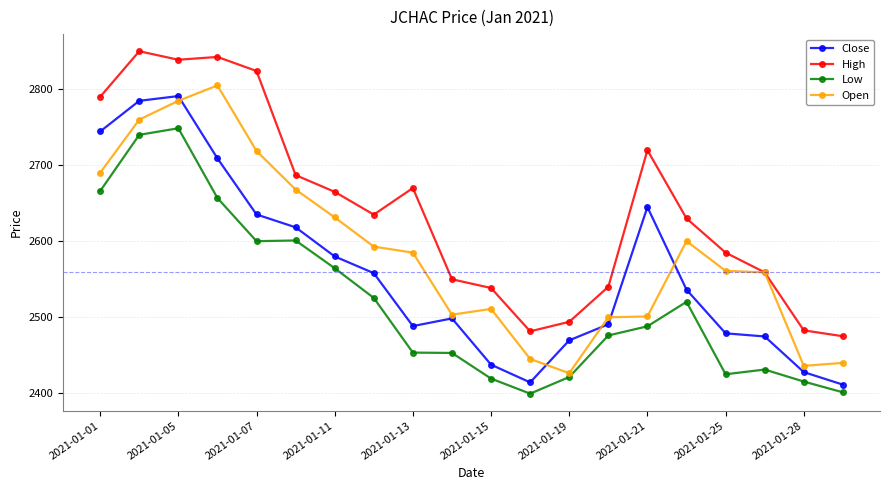

What is the greatest value displayed?

2850.0